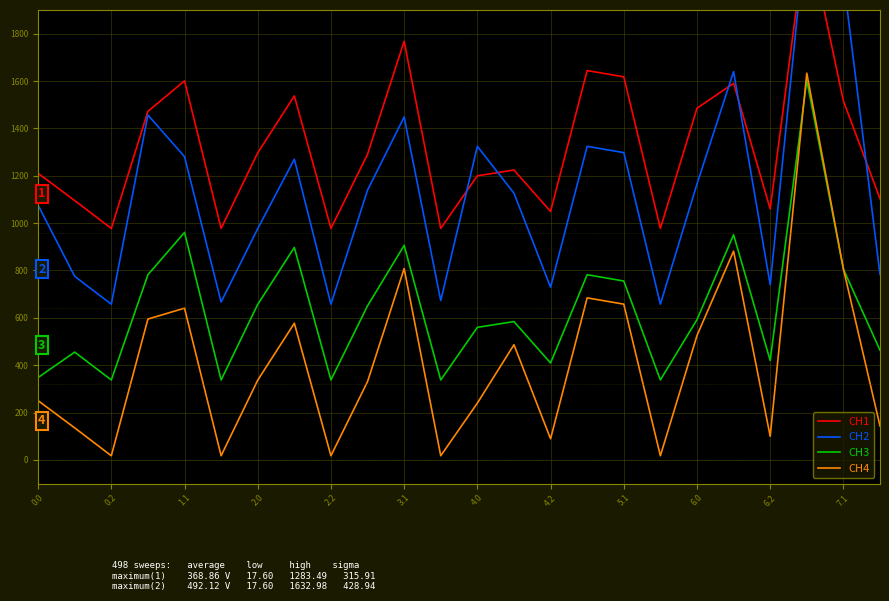

What is the difference between the maximum and minimum values in the CH4 series?

1615.4